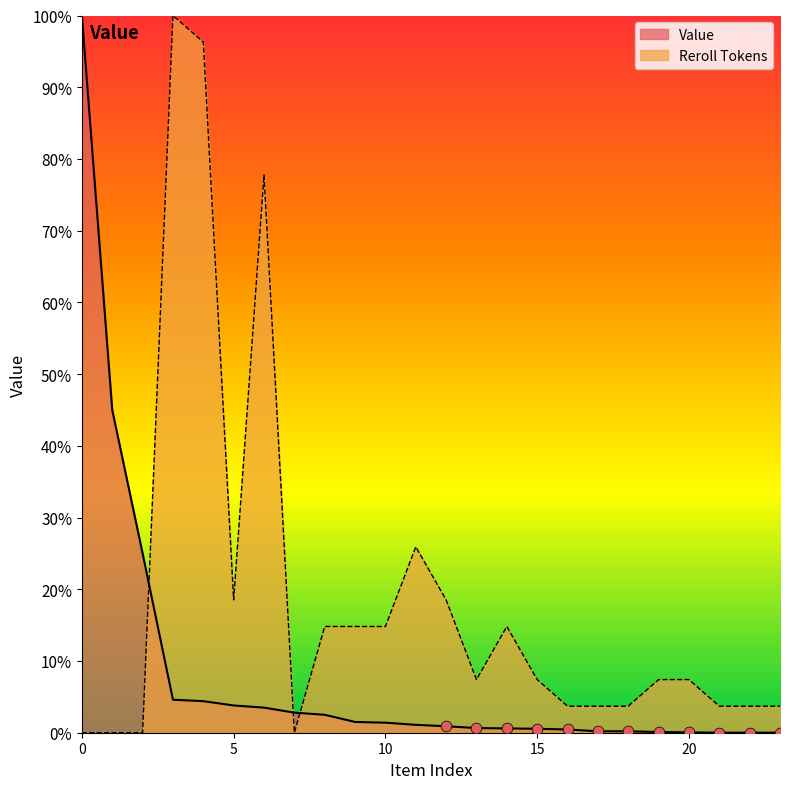

What is the total value across all series at 22?

3.7